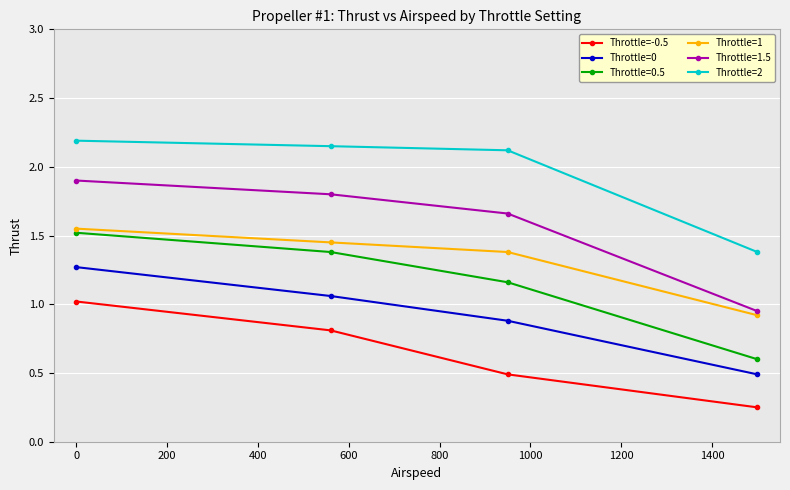

What is the maximum value for Throttle=1.5?

1.9